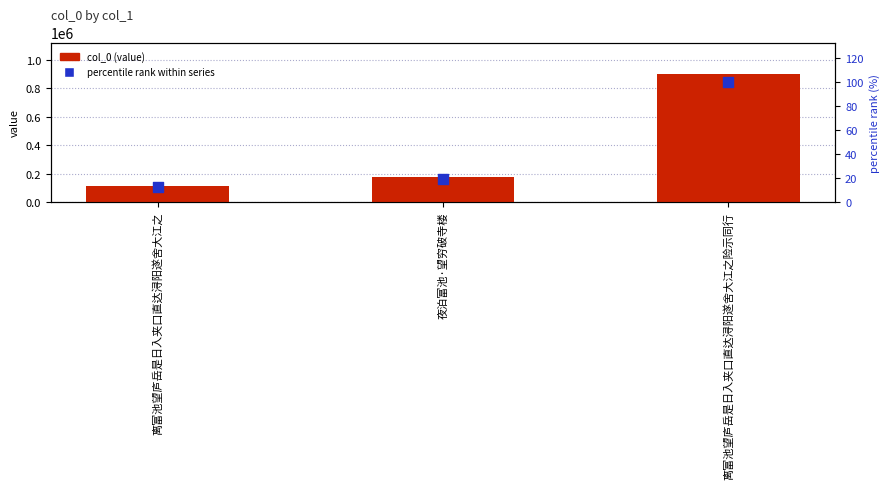

Is the value of percentile rank within series at 离富池望庐岳是日入夹口直达浔阳遂舍大江之险示同行 greater than the value of col_0 (value) at 离富池望庐岳是日入夹口直达浔阳遂舍大江之?

No